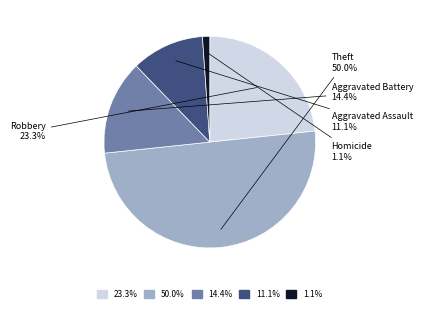

Count the number of slices in the pie.

5